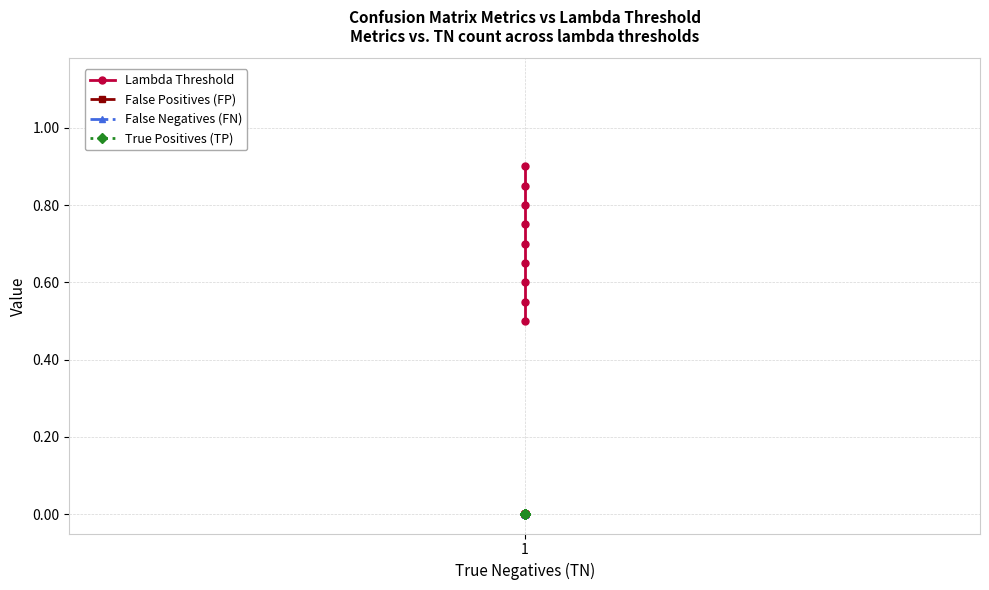

True or false: Lambda Threshold and True Positives (TP) intersect in this chart.

False